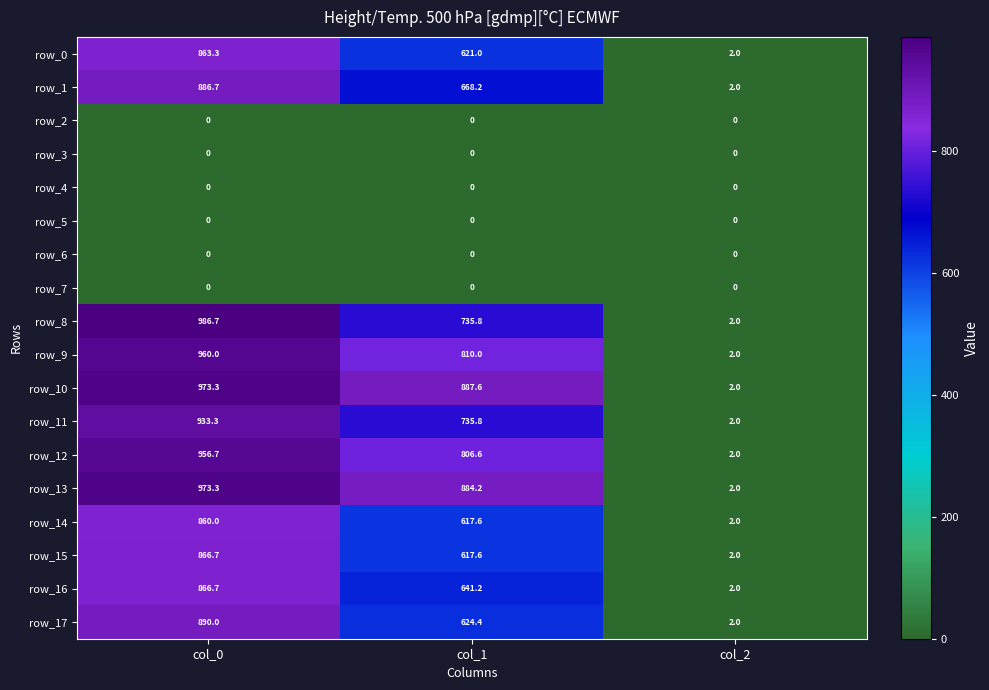

What value does the row_17 series have at col_1?

624.4